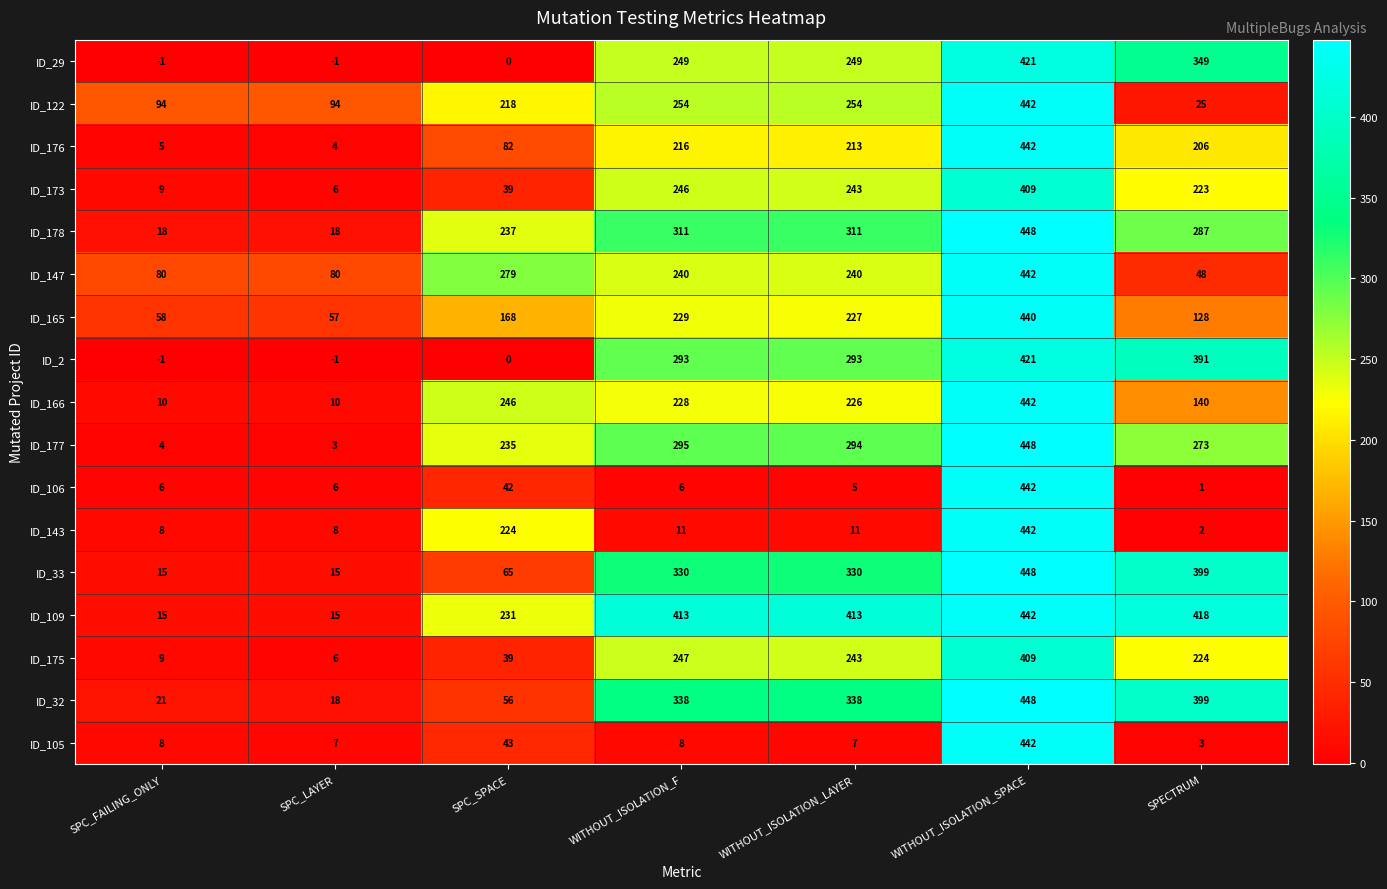

Count the number of data series in this chart.

17